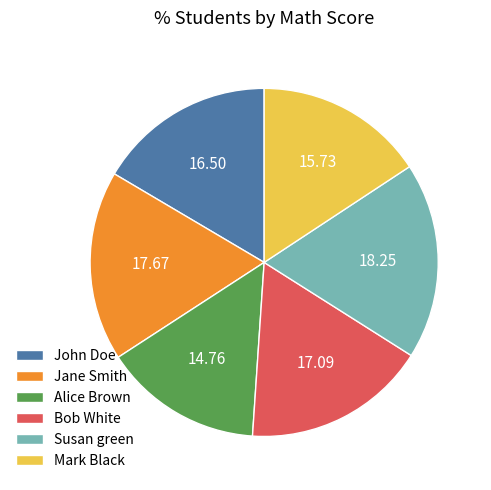

How many slices are in this pie chart?

6